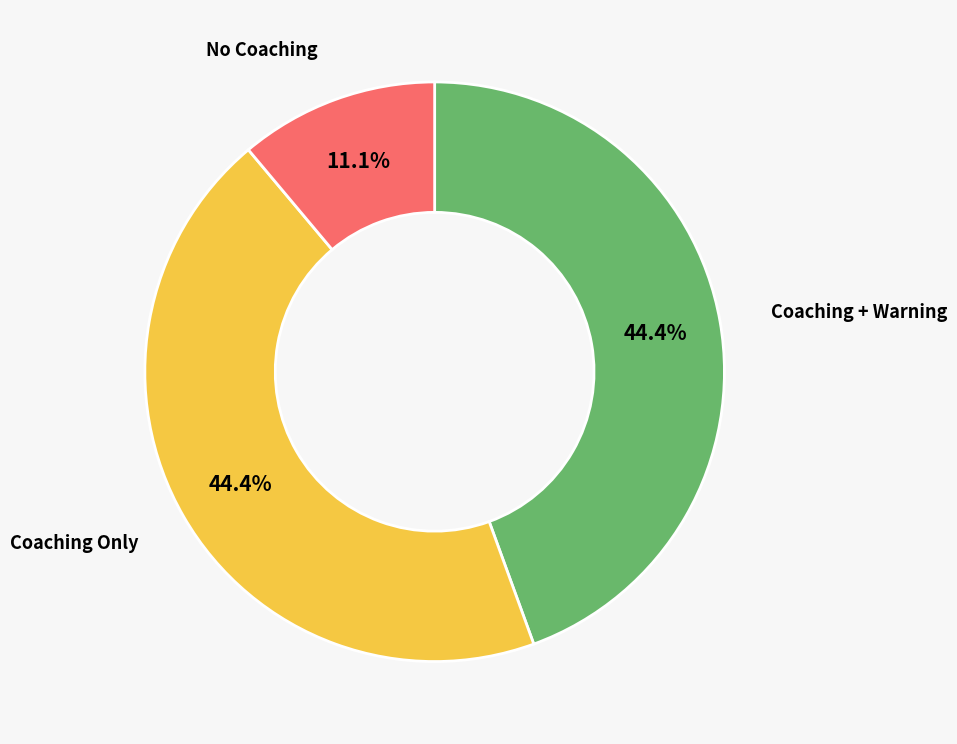

Is there a majority slice in this chart?

No